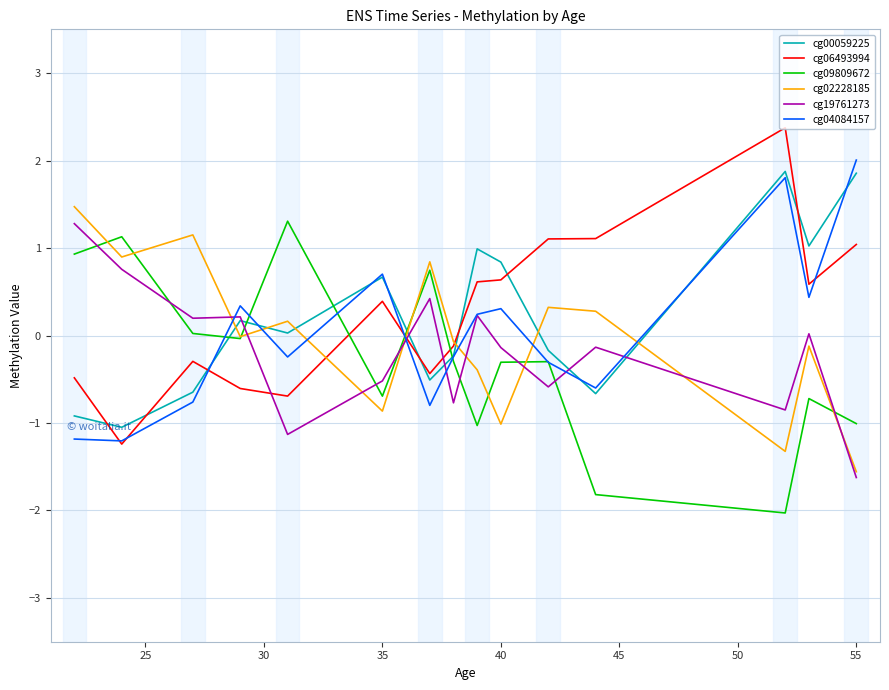

What is the smallest value displayed?

-2.0